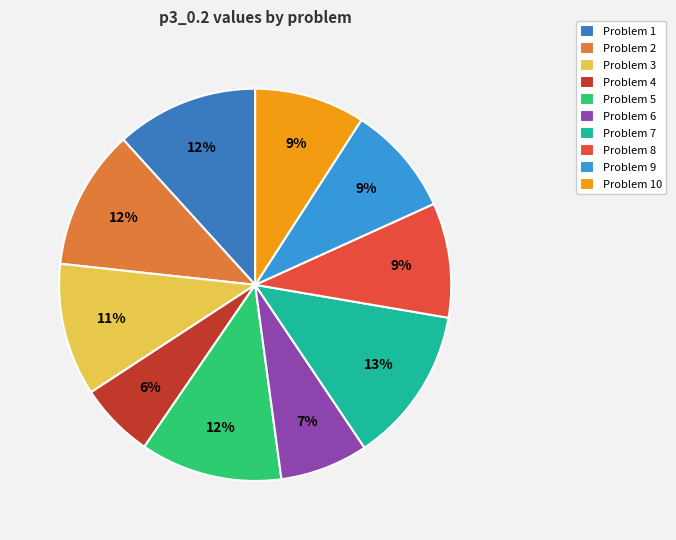

How many slices are in this pie chart?

10